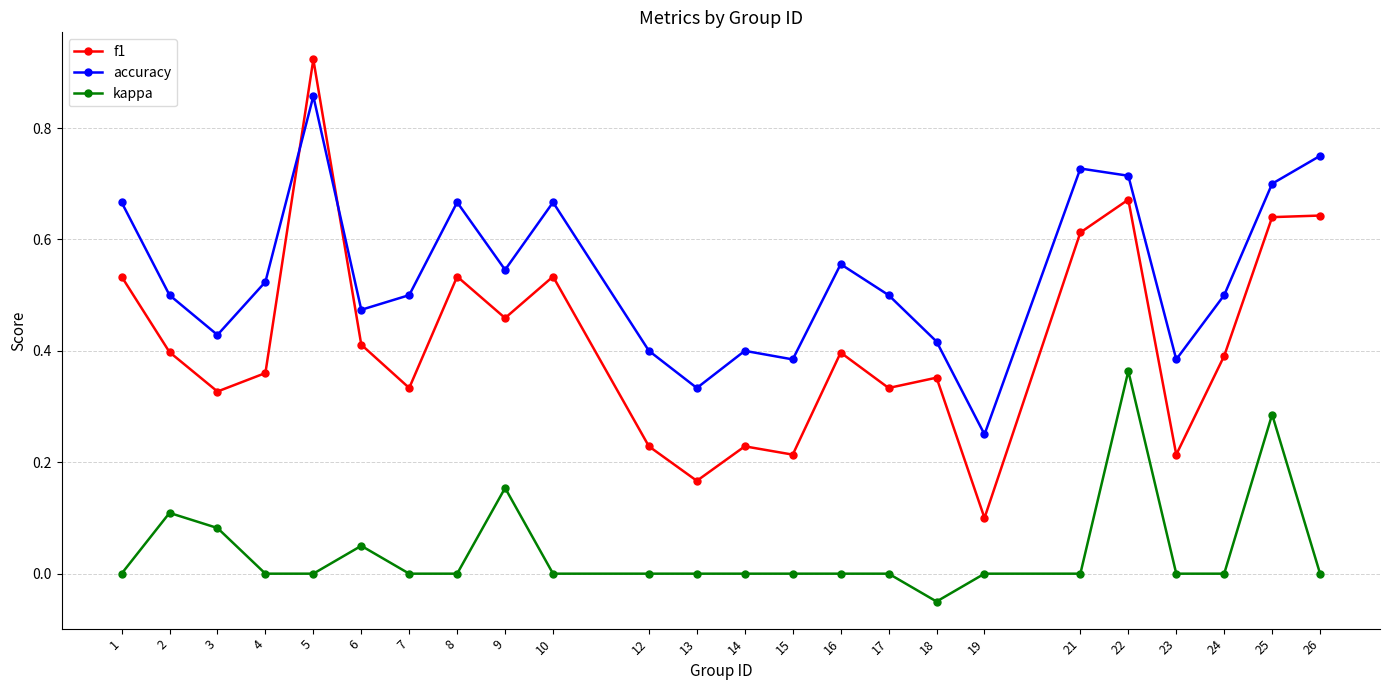

Which series has the largest total across all categories?

accuracy